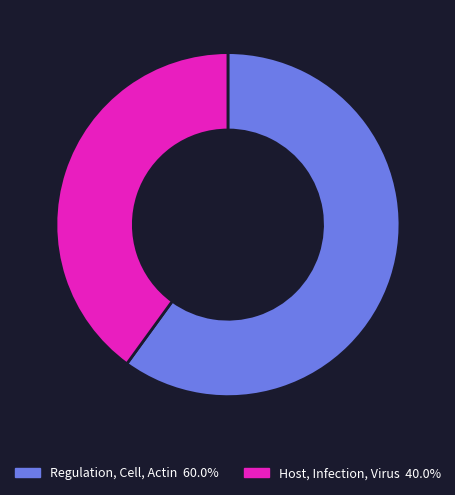

Combined, do Regulation, Cell, Actin and Host, Infection, Virus account for over 50%?

Yes